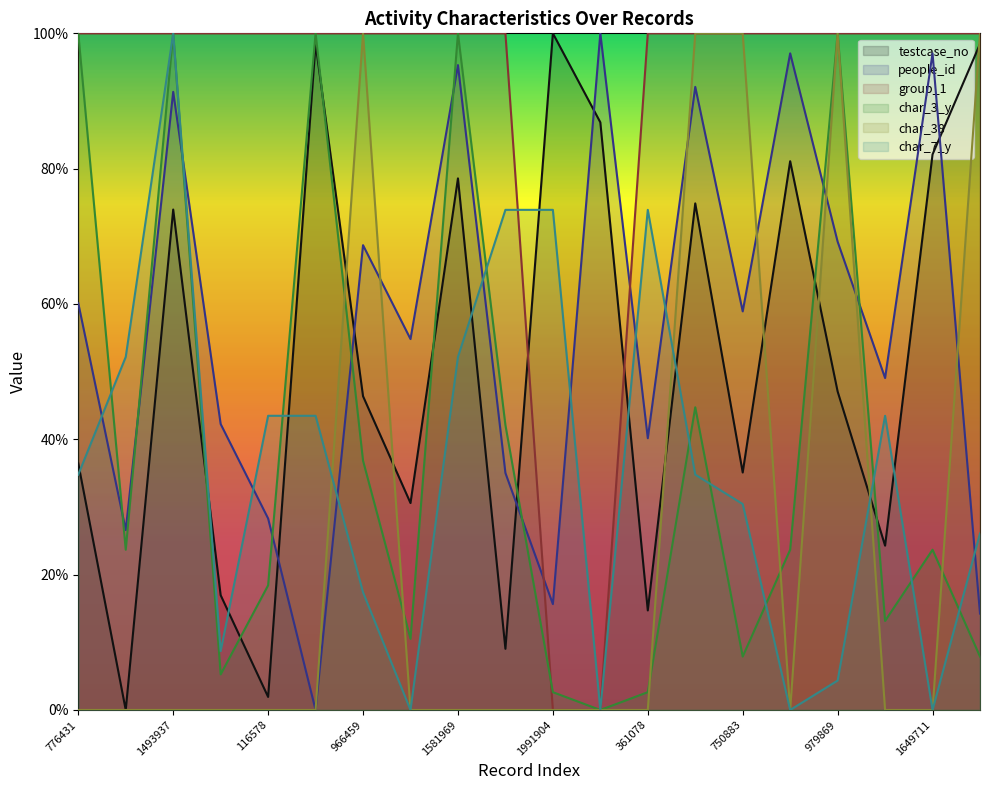

What is the label of the 15th point from the right?

1962890